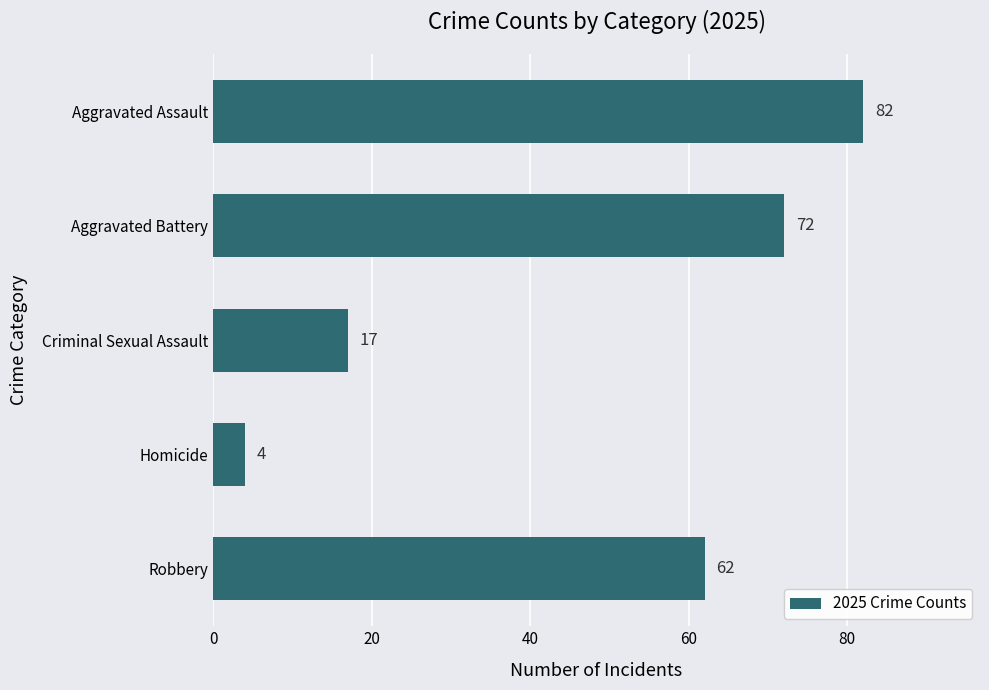

What is the average value?

47